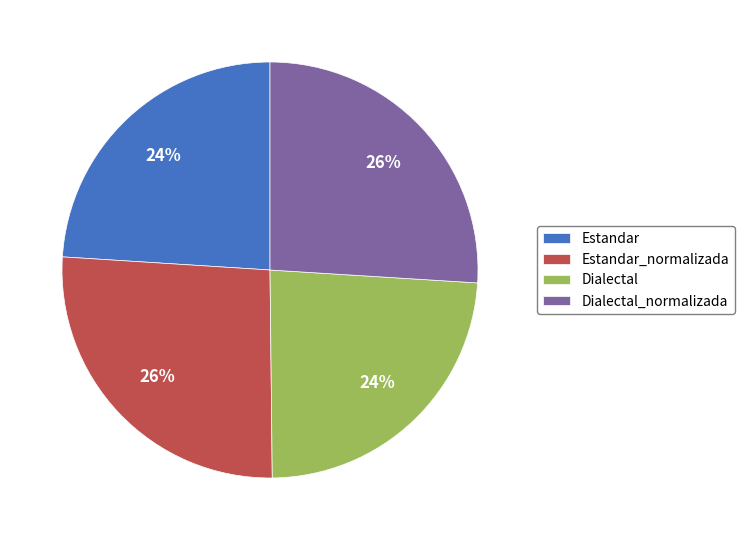

What is the ratio of the value at Dialectal to the value at Estandar?

1.0